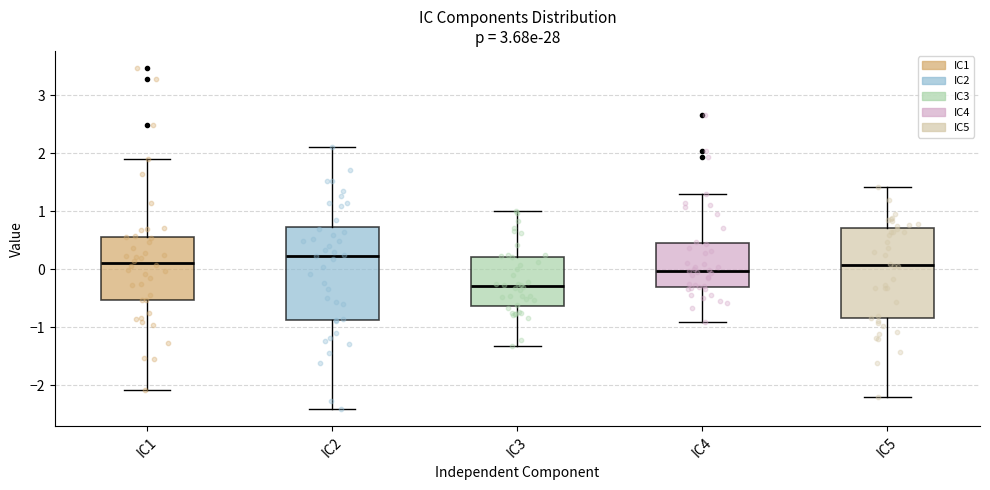

Reading left to right, read every box against the y-axis: the position of its median line, the range the box covers, and the ends of its whiskers. The values are not printed on the chart, so give them approximately, as read against the axis.

IC1: median 0.1, box -0.5 to 0.6, whiskers -2.1 to 1.9
IC2: median 0.2, box -0.9 to 0.7, whiskers -2.4 to 2.1
IC3: median -0.3, box -0.6 to 0.2, whiskers -1.3 to 1.0
IC4: median 0.0, box -0.3 to 0.4, whiskers -0.9 to 1.3
IC5: median 0.1, box -0.8 to 0.7, whiskers -2.2 to 1.4